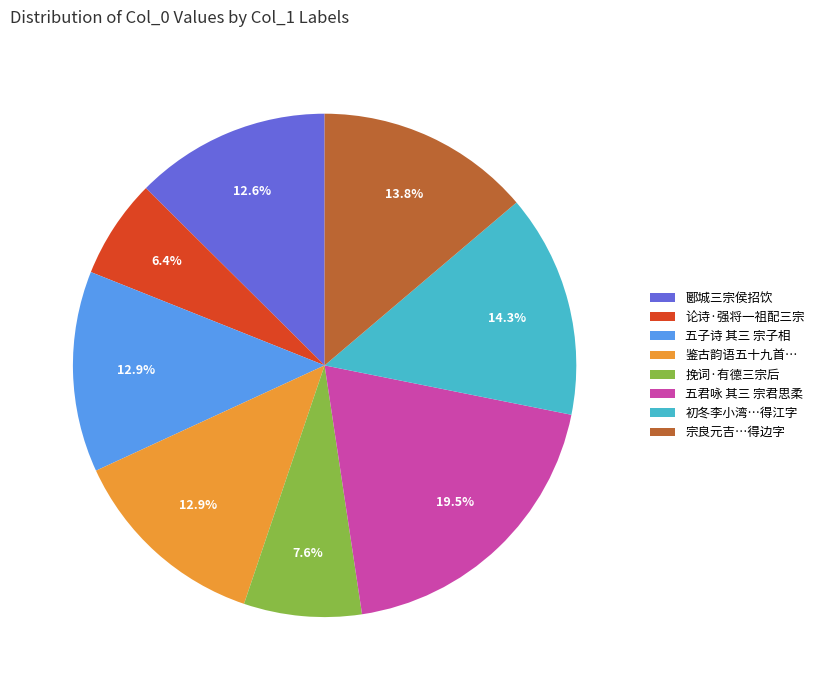

True or false: 论诗·强将一祖配三宗 accounts for 6% of the total.

True